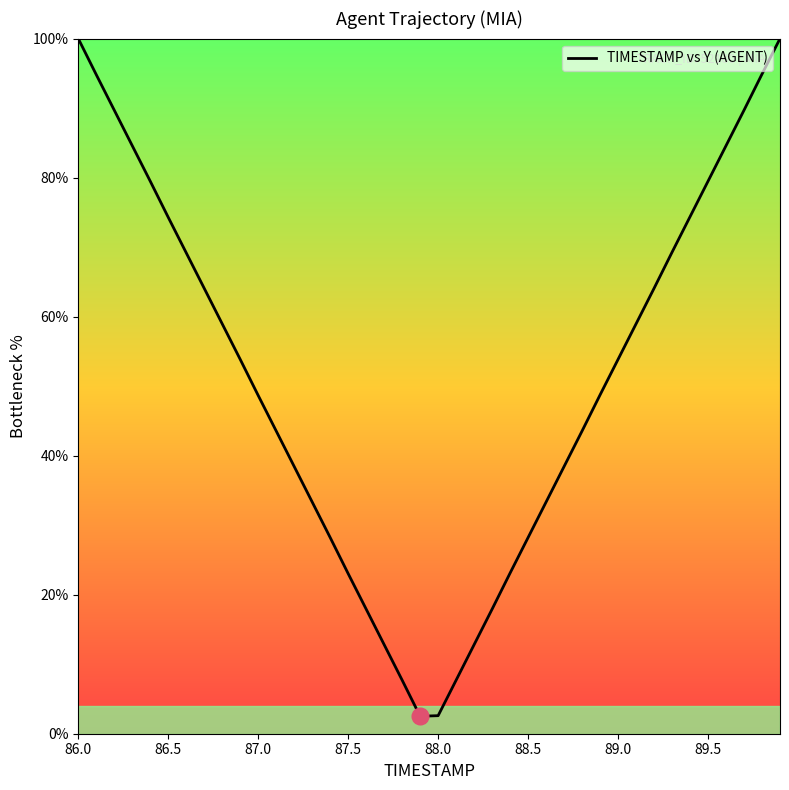

What is the smallest value displayed?

2.5